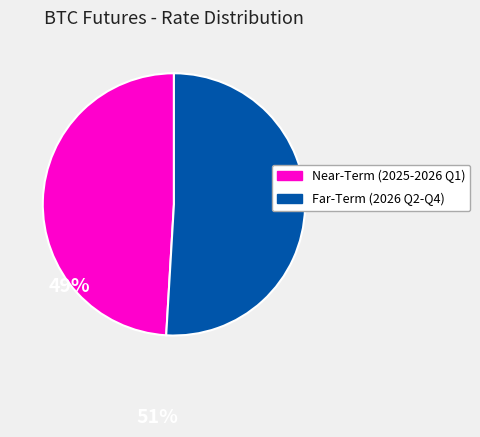

Does any single category account for the majority?

Yes